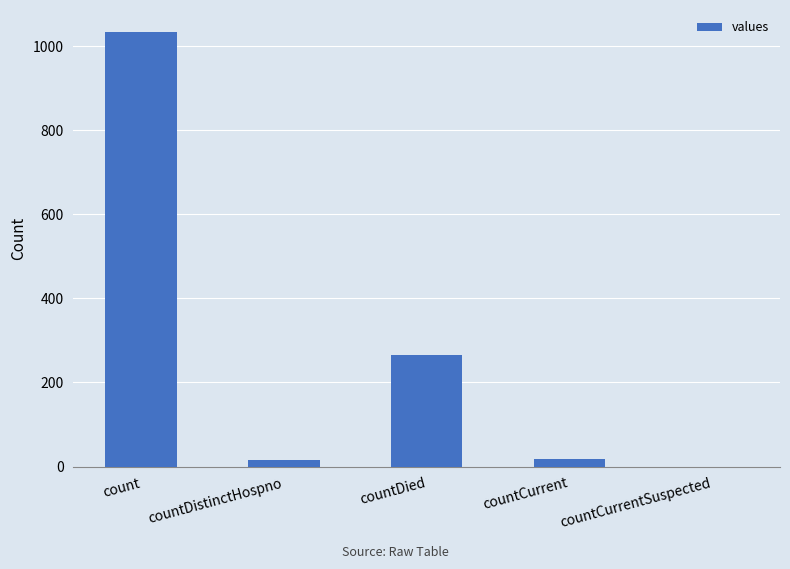

Where is the data nearest to the value 517?

countDied